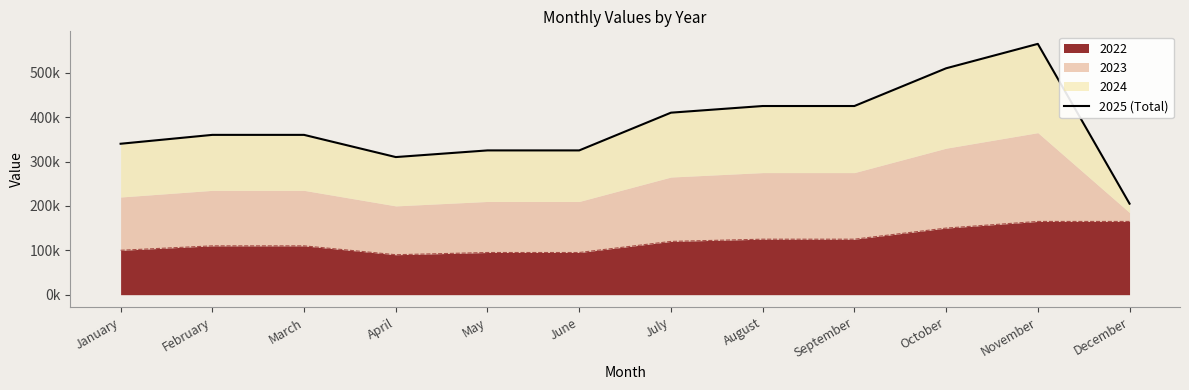

How many values are below 360000?

5